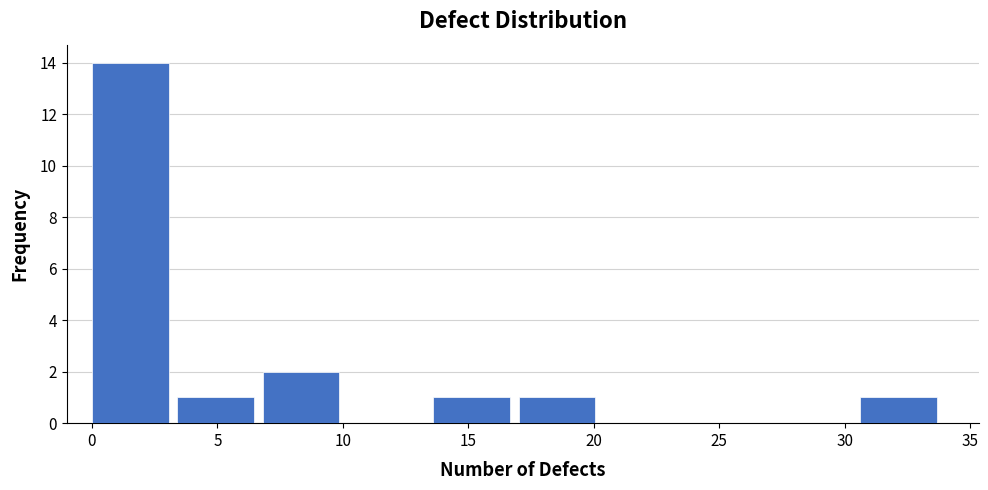

What is the height of the bar covering 6.8 to 10.2 on the x-axis? Neither the bar edges nor the heights are printed on the chart, so give them approximately, as read against the axes.

2